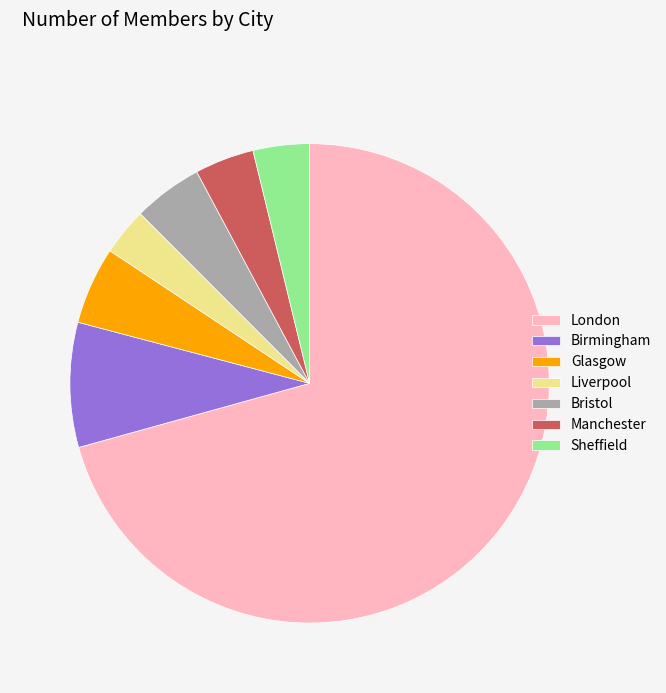

What is the largest slice in the pie chart?

London